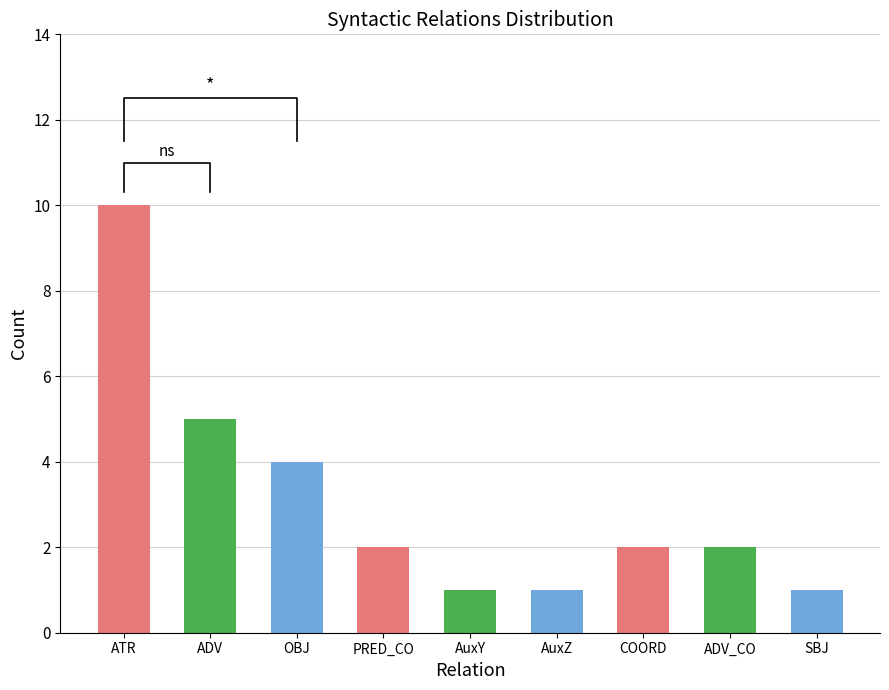

Which category has the lowest value across all series?

AuxY